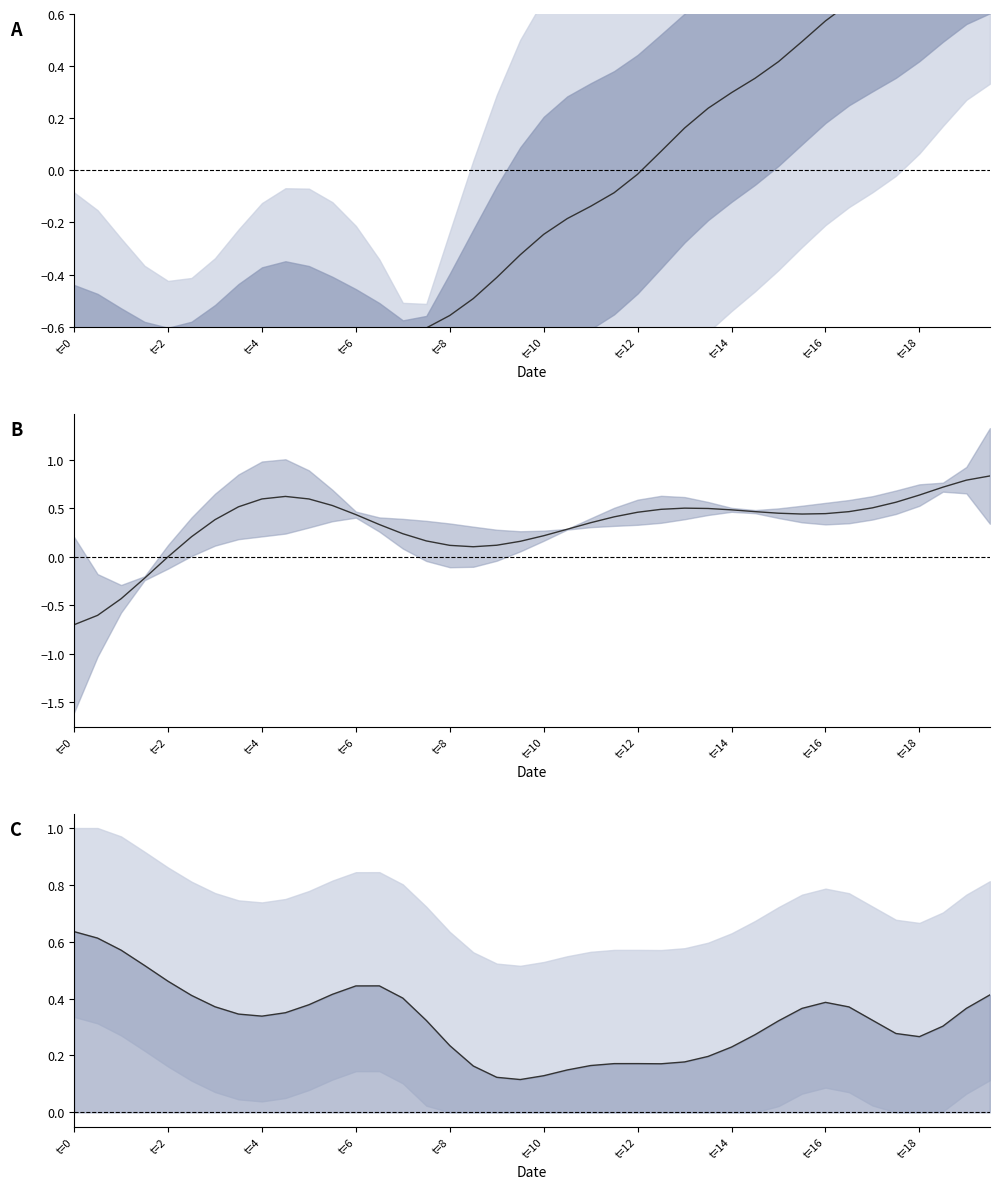

Count the number of categories in the chart.

40